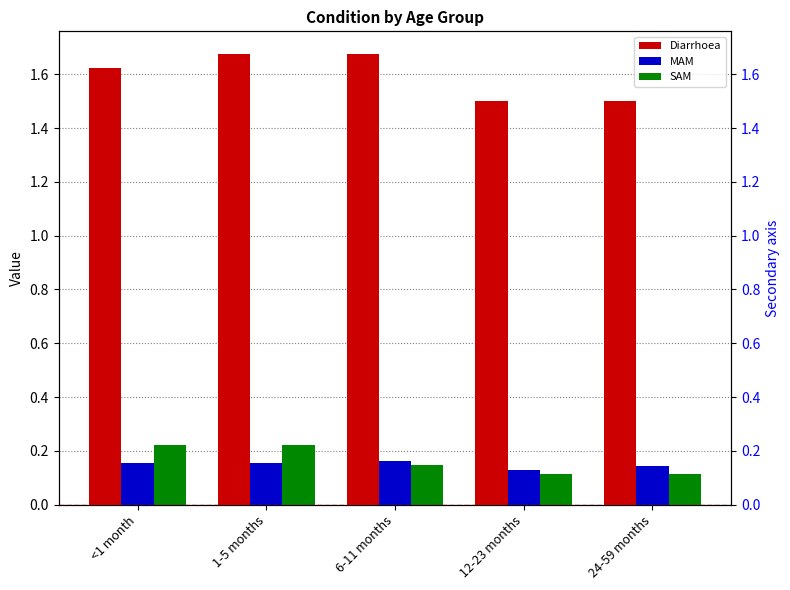

Reading right to left, what are all the values shown in this chart?

Diarrhoea: 1.5	1.5	1.7	1.7	1.6
MAM: 0.1	0.1	0.2	0.2	0.2
SAM: 0.1	0.1	0.1	0.2	0.2